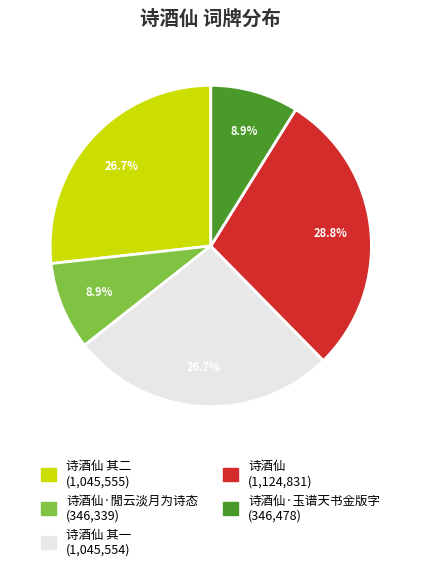

Does any single category account for the majority?

No